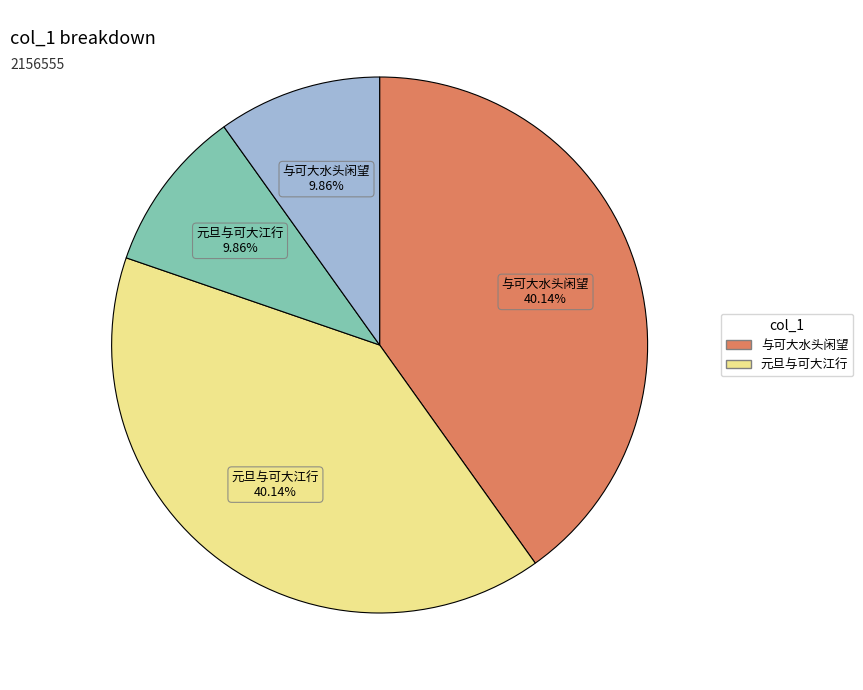

Is there a majority slice in this chart?

No